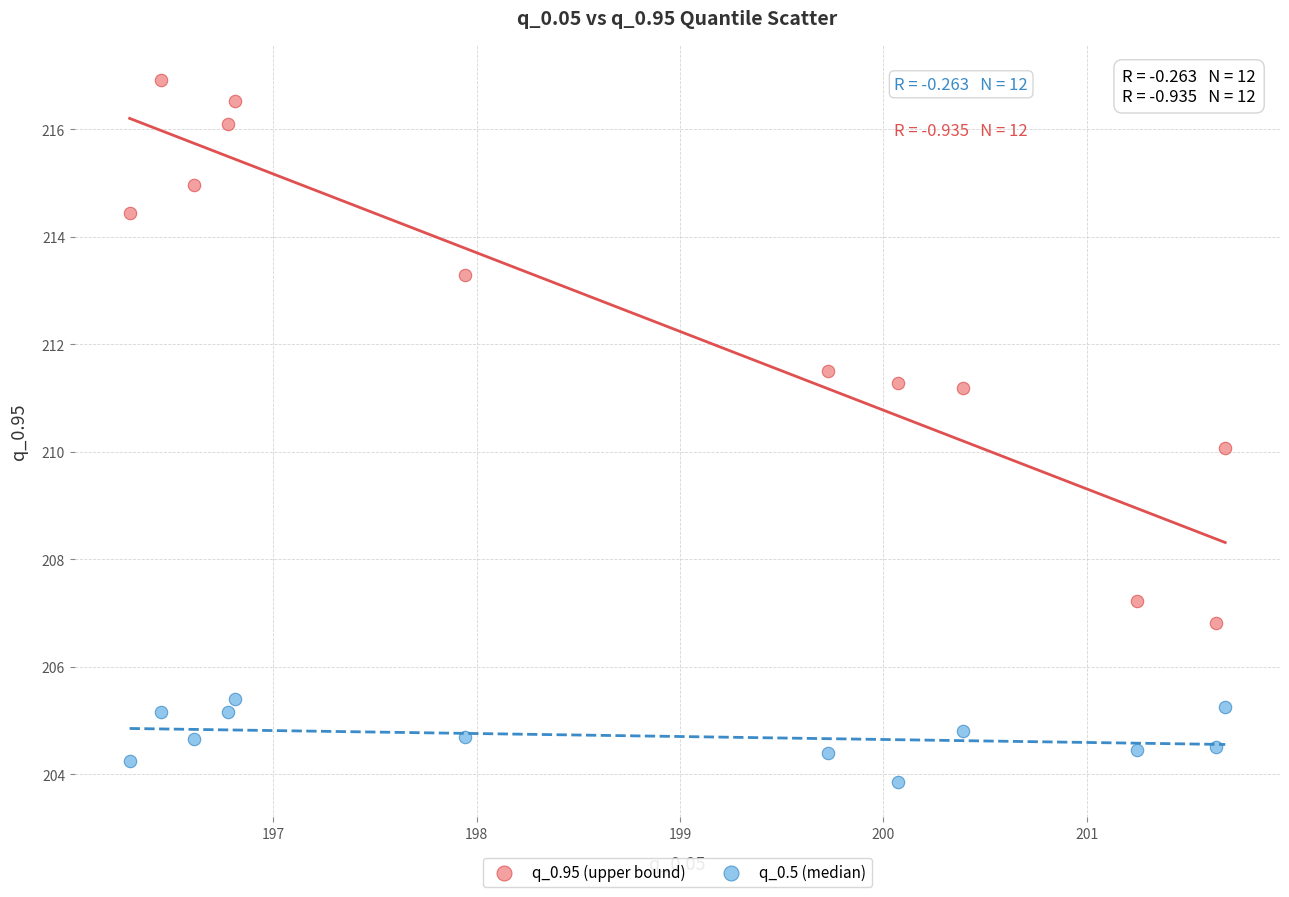

What is the X range (max minus min) for the scatter plot?

5.4